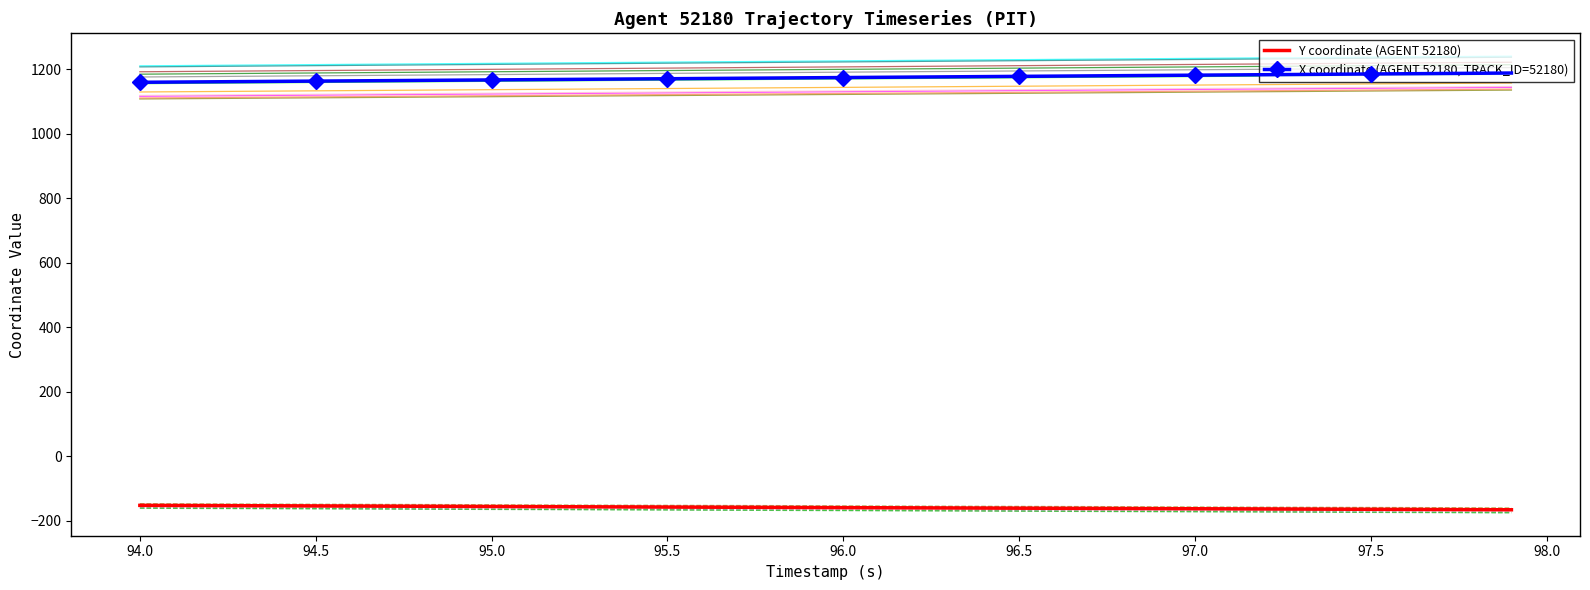

True or false: X coordinate (AGENT 52180, TRACK_ID=52180) has a value of 1171.2 at 95.5.

True